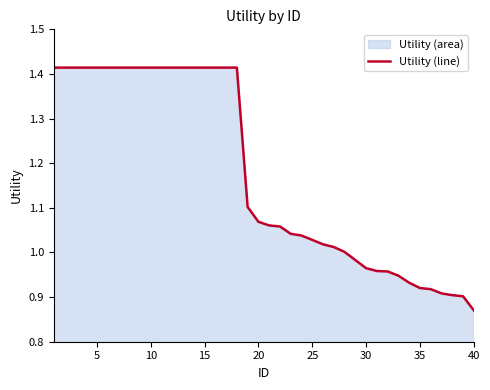

Reading left to right, extract all data points from this chart.

1.4	1.4	1.4	1.4	1.4	1.4	1.4	1.4	1.4	1.4	1.4	1.4	1.4	1.4	1.4	1.4	1.4	1.4	1.1	1.1	1.1	1.1	1.0	1.0	1.0	1.0	1.0	1.0	1.0	1.0	1.0	1.0	0.9	0.9	0.9	0.9	0.9	0.9	0.9	0.9